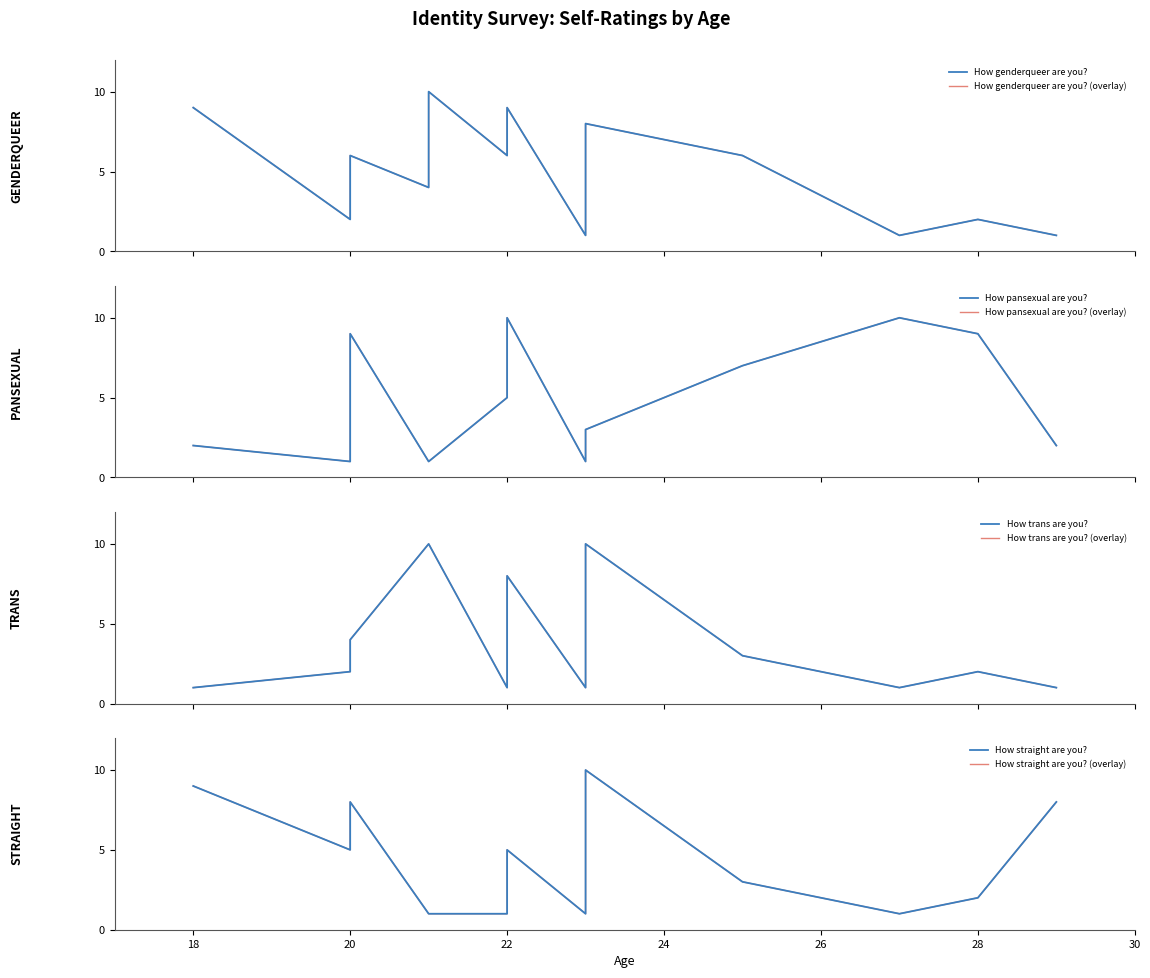

How many data points does each series have?

14